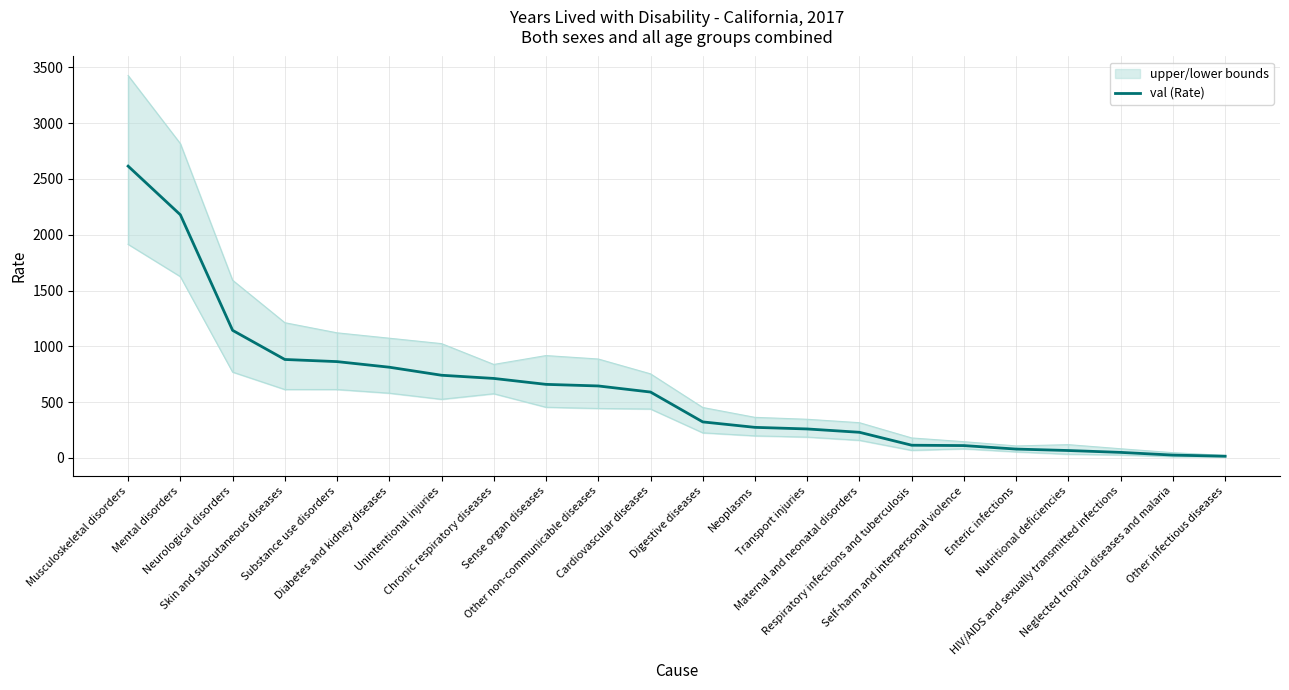

Reading left to right, transcribe all the data shown in this chart.

Musculoskeletal disorders=2614.1	Mental disorders=2178.3	Neurological disorders=1143.1	Skin and subcutaneous diseases=882.2	Substance use disorders=863.0	Diabetes and kidney diseases=812.9	Unintentional injuries=740.8	Chronic respiratory diseases=712.3	Sense organ diseases=659.2	Other non-communicable diseases=645.0	Cardiovascular diseases=590.4	Digestive diseases=322.9	Neoplasms=274.1	Transport injuries=259.8	Maternal and neonatal disorders=229.9	Respiratory infections and tuberculosis=114.0	Self-harm and interpersonal violence=110.8	Enteric infections=79.6	Nutritional deficiencies=66.6	HIV/AIDS and sexually transmitted infections=49.9	Neglected tropical diseases and malaria=25.7	Other infectious diseases=15.6